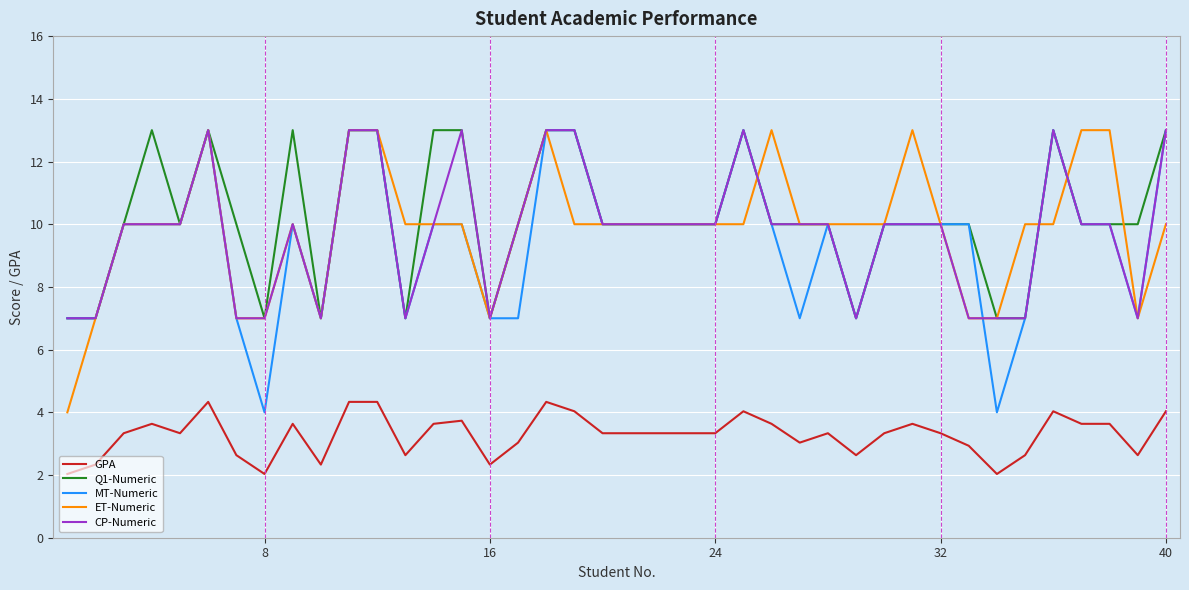

What is the maximum value shown in the chart?

13.0